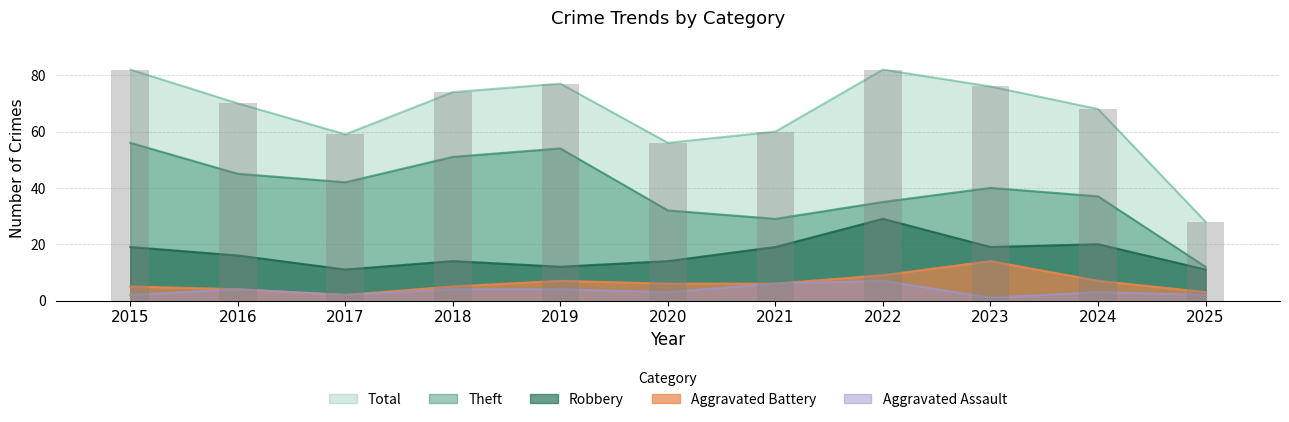

What is the sum of all Total values?

732